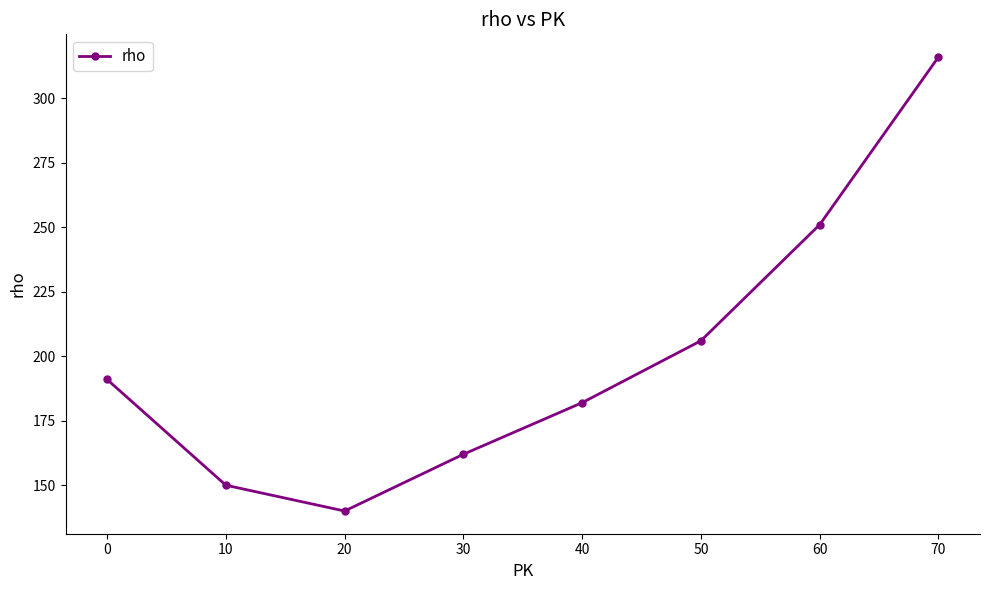

What is the change in value from 60 to 70?

+65